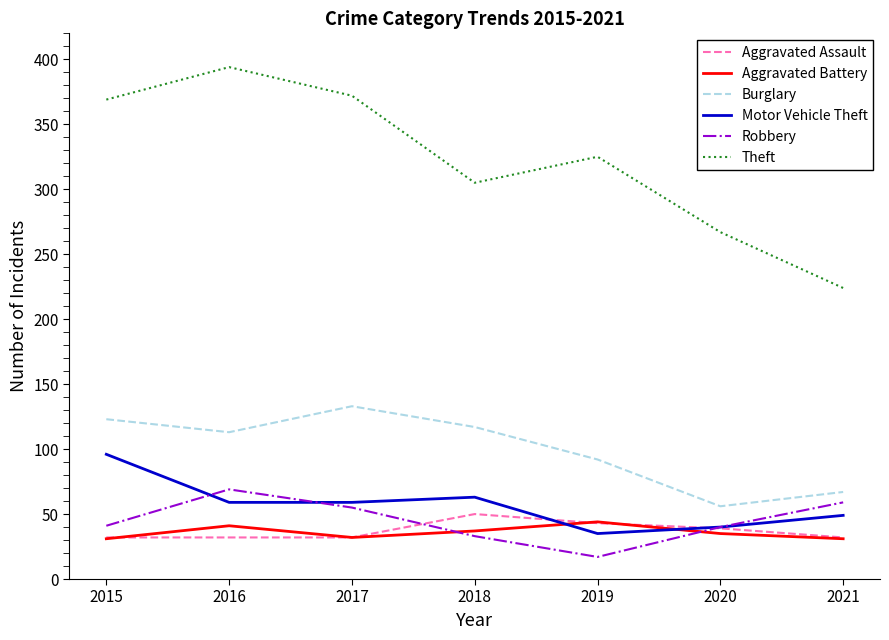

Is this an area chart (filled region under the line)?

No